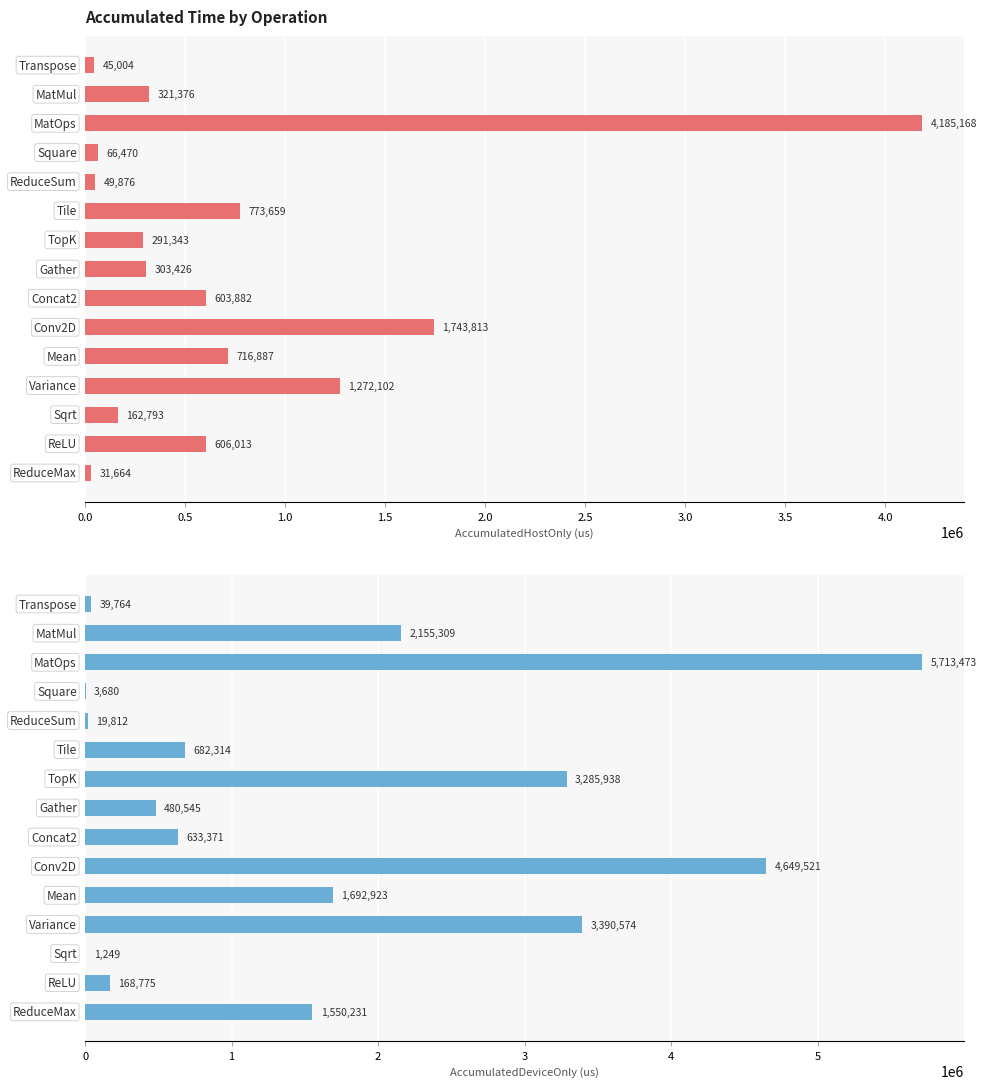

Are the bars horizontal?

Yes